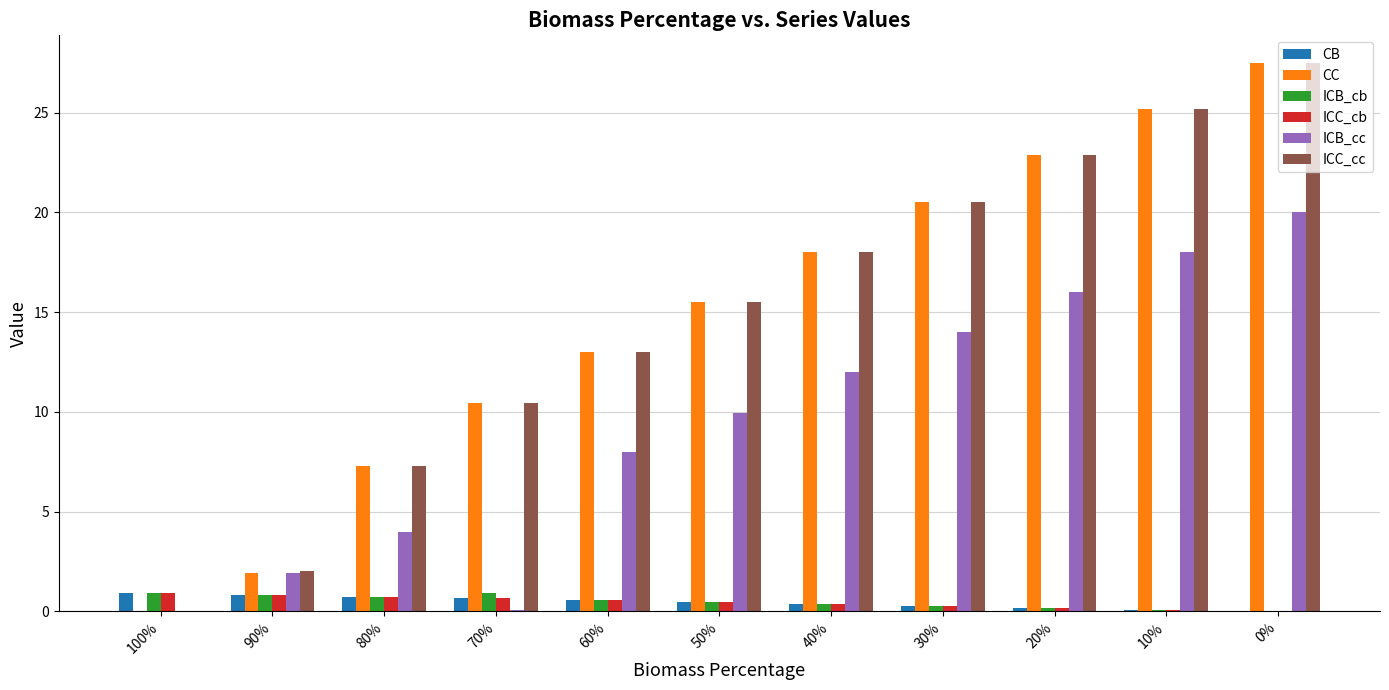

The ICB_cc series shows 10.0 at 50%. True or false?

True